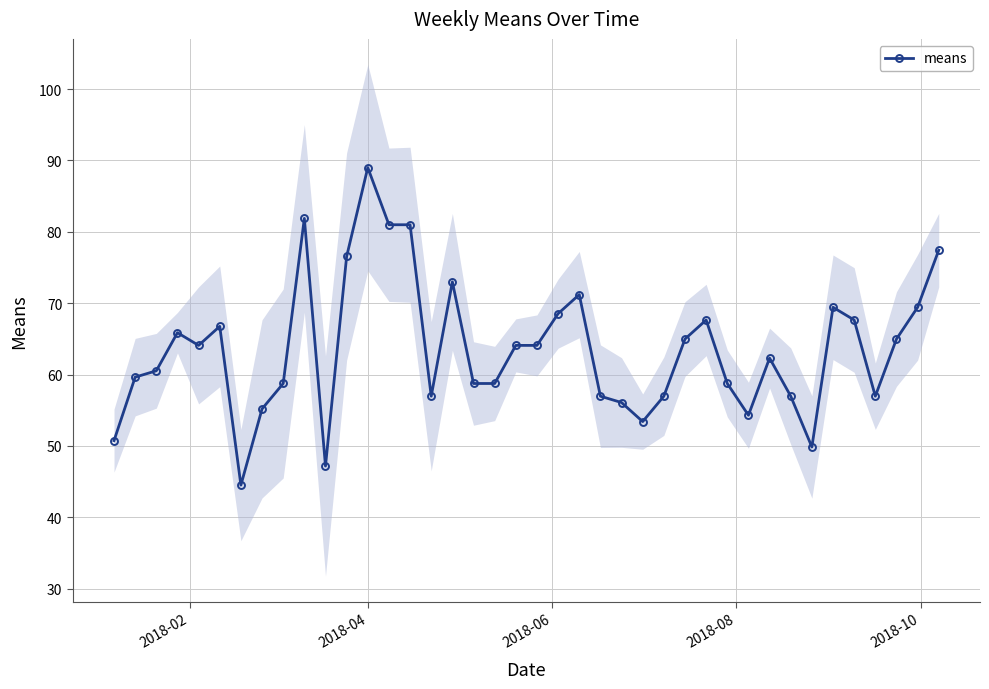

True or false: there are more than 2 points higher than both neighbors.

True